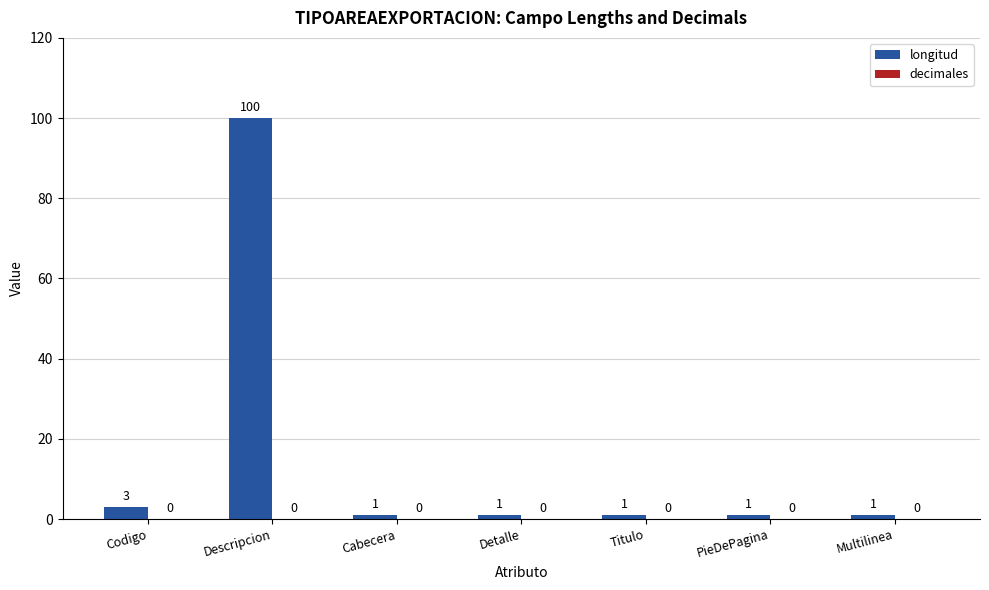

Reading left to right, list all the values displayed in this chart.

Codigo=3	Descripcion=100	Cabecera=1	Detalle=1	Titulo=1	PieDePagina=1	Multilinea=1